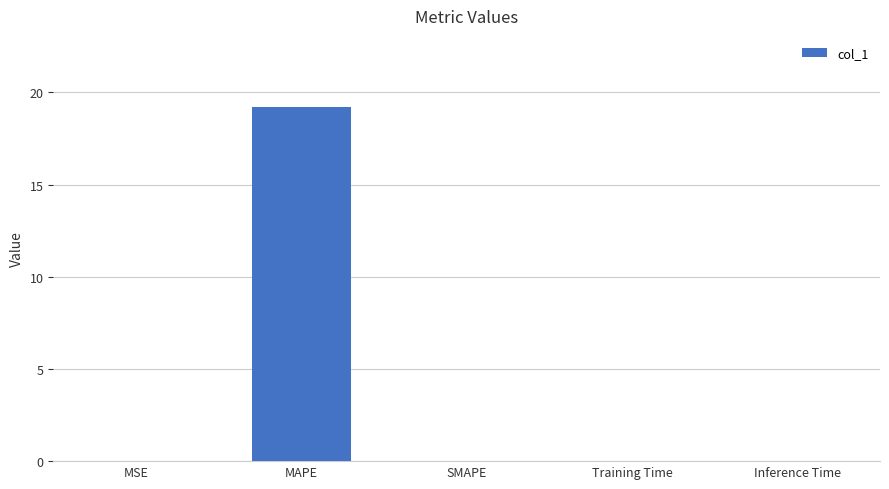

The chart shows a value of -6.1 at SMAPE. True or false?

False